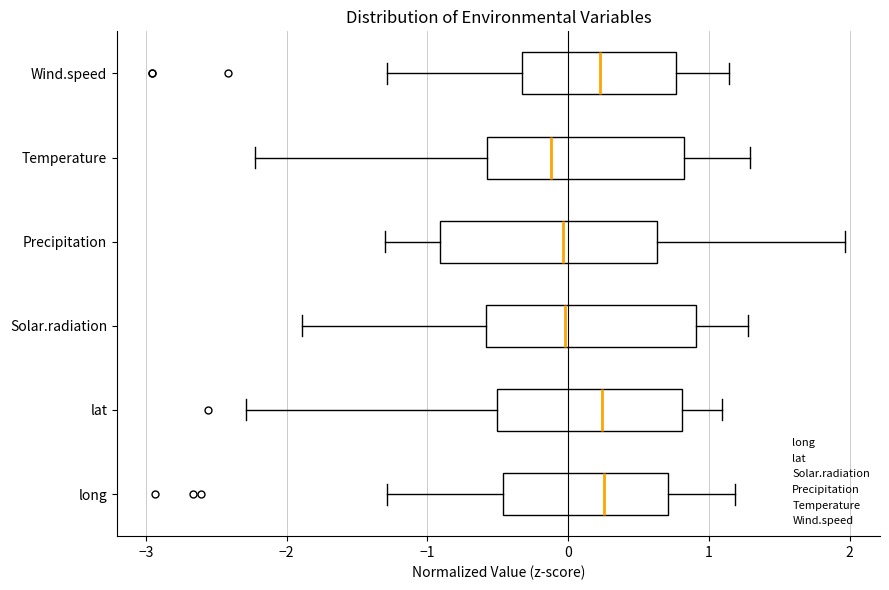

Reading bottom to top, read every box against the x-axis: the position of its median line, the range the box covers, and the ends of its whiskers. The values are not printed on the chart, so give them approximately, as read against the axis.

long: median 0.3, box -0.5 to 0.7, whiskers -1.3 to 1.2
lat: median 0.2, box -0.5 to 0.8, whiskers -2.3 to 1.1
Solar.radiation: median 0.0, box -0.6 to 0.9, whiskers -1.9 to 1.3
Precipitation: median 0.0, box -0.9 to 0.6, whiskers -1.3 to 2.0
Temperature: median -0.1, box -0.6 to 0.8, whiskers -2.2 to 1.3
Wind.speed: median 0.2, box -0.3 to 0.8, whiskers -1.3 to 1.1